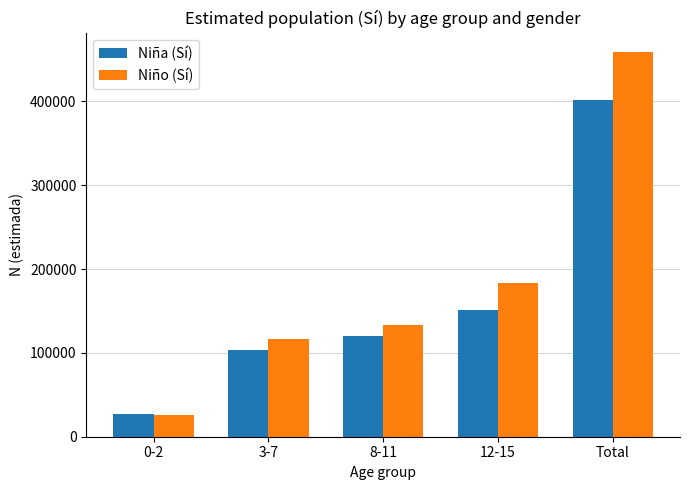

What is the lowest value of the Niño (Sí) series?

25833